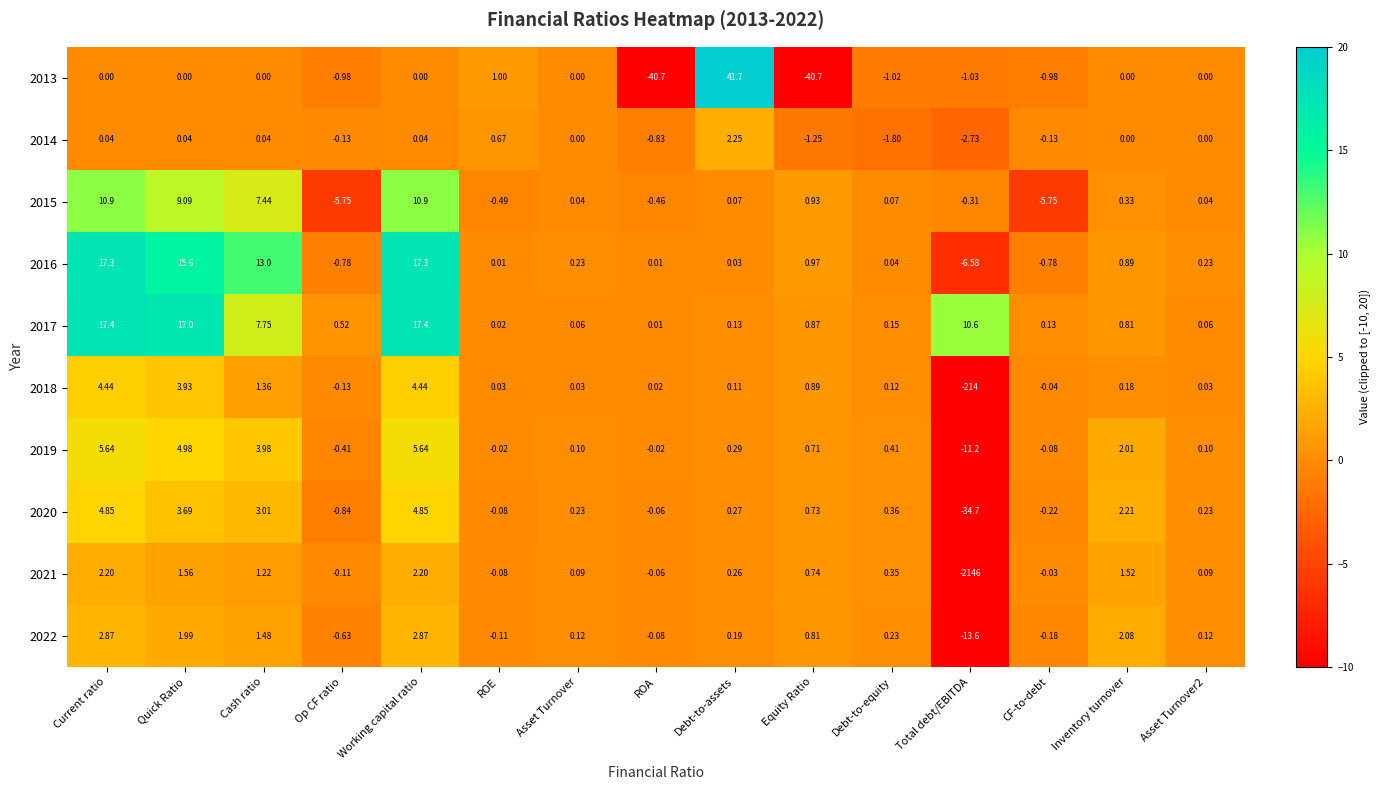

At which category does the chart reach its peak across all series?

Debt-to-assets